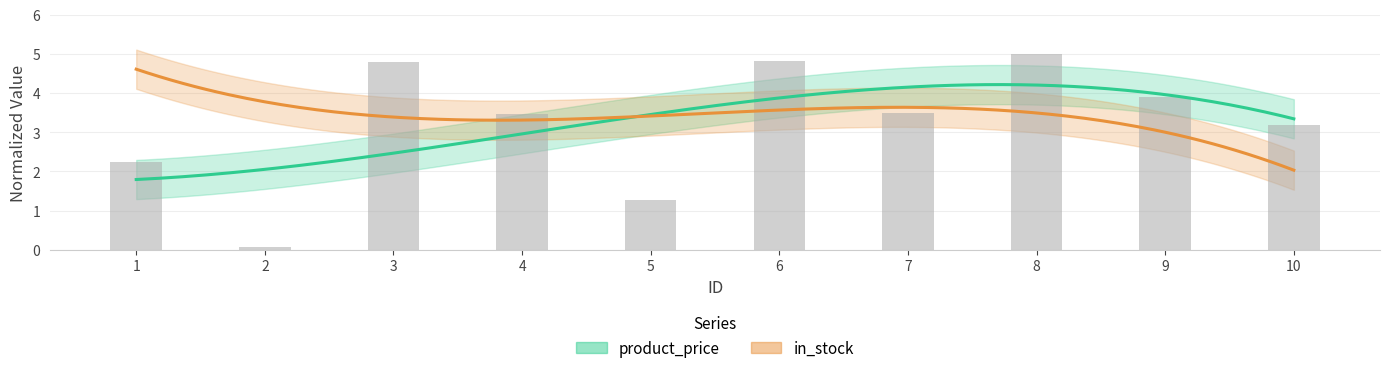

How many data points are less than 3?

3